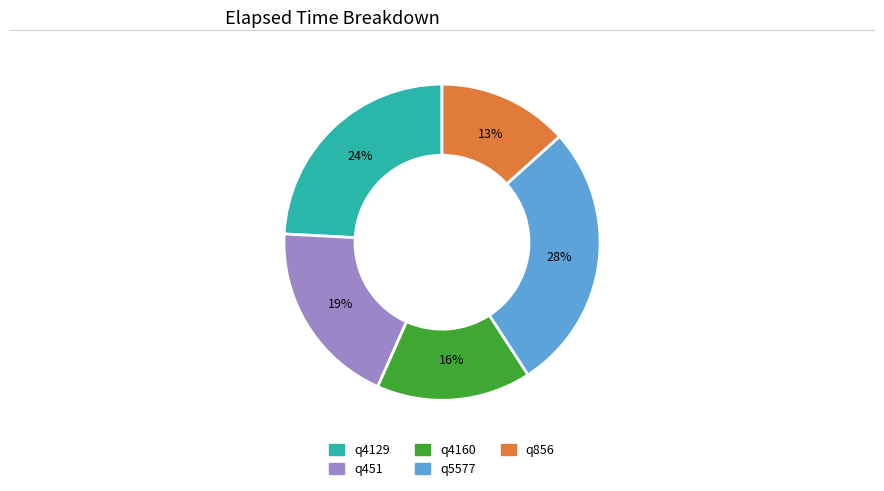

Rank the categories by value from highest to lowest.

q5577, q4129, q451, q4160, q856